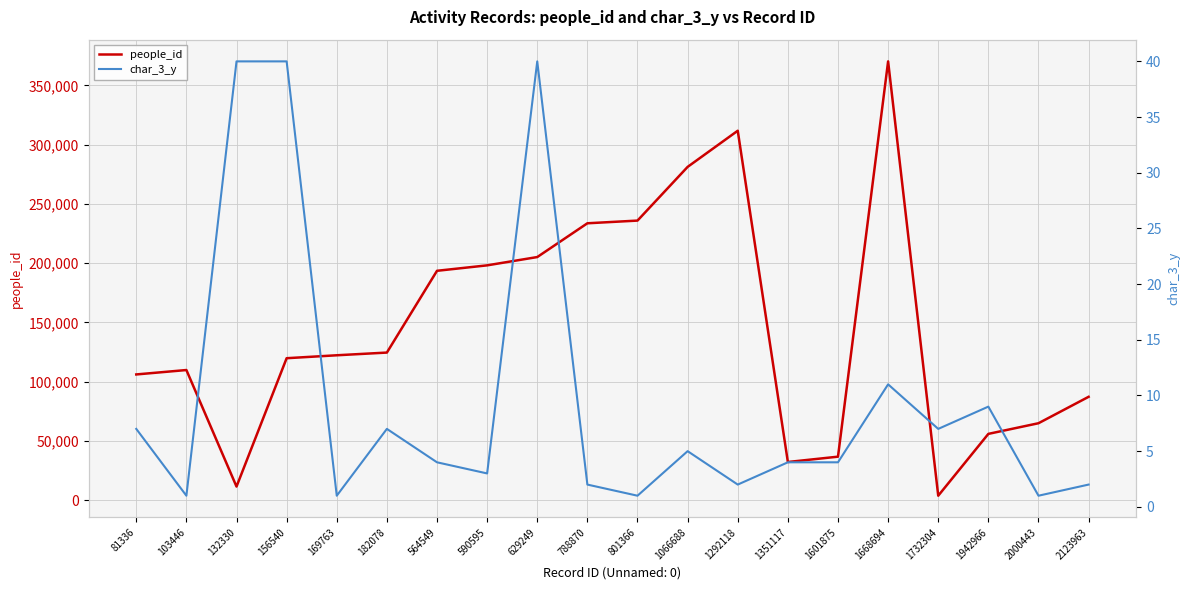

What is the maximum value for people_id?

370270